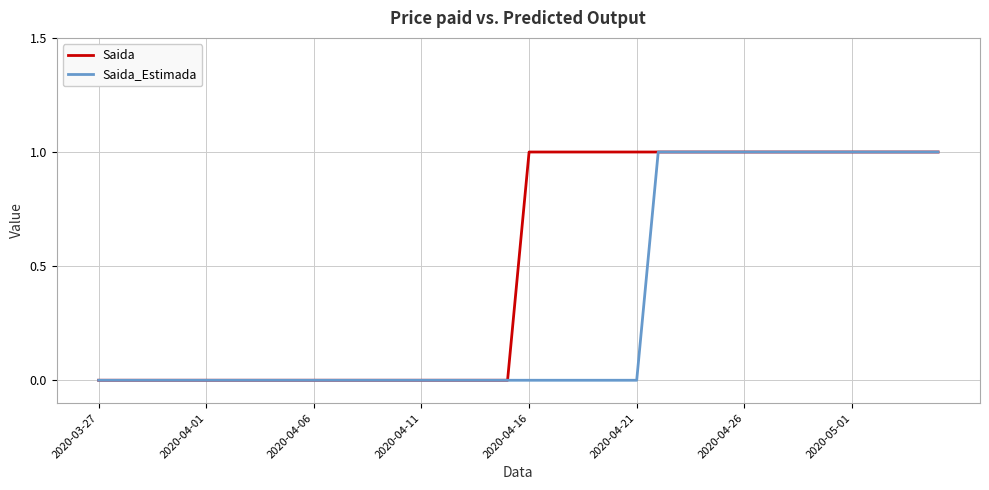

How many lines are shown in the chart?

2